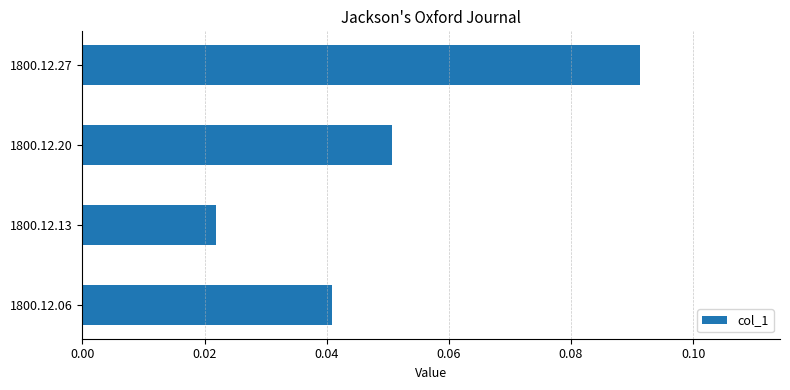

At which category does the chart reach its minimum across all series?

1800.12.13